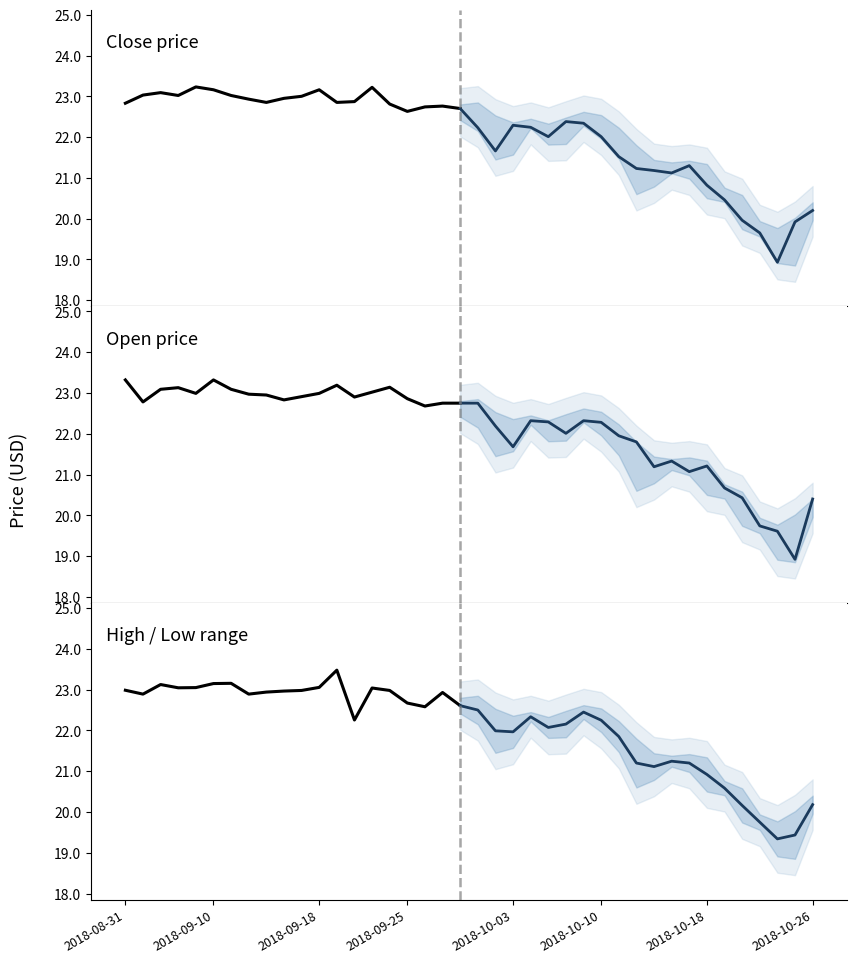

Which series has the widest spread of values?

High / Low range